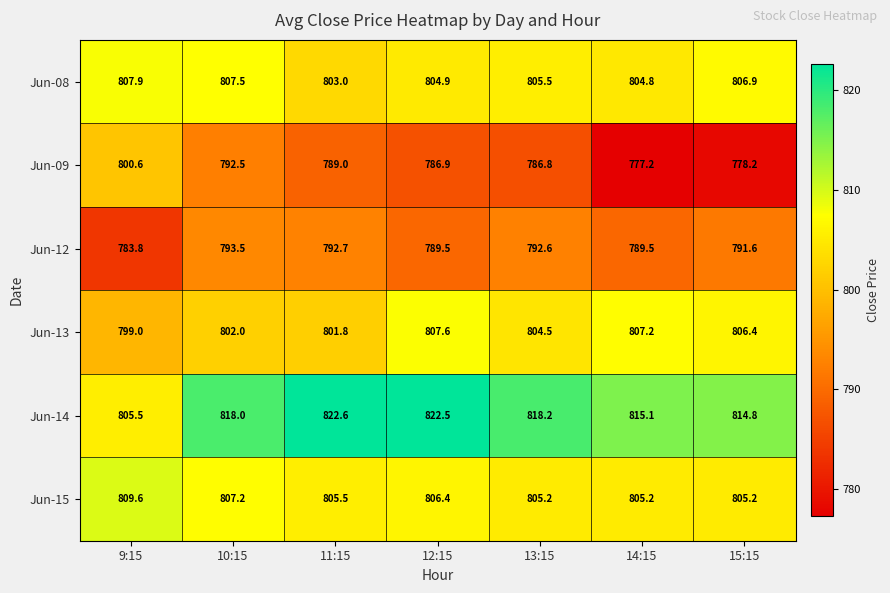

Which series has the largest total across all categories?

Jun-14